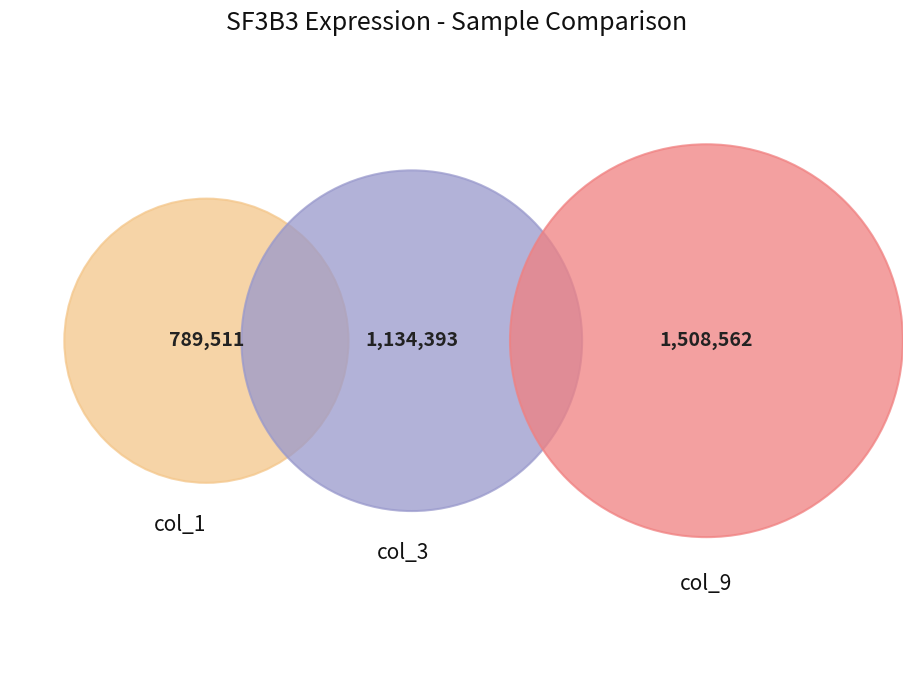

Does any single category account for the majority?

No